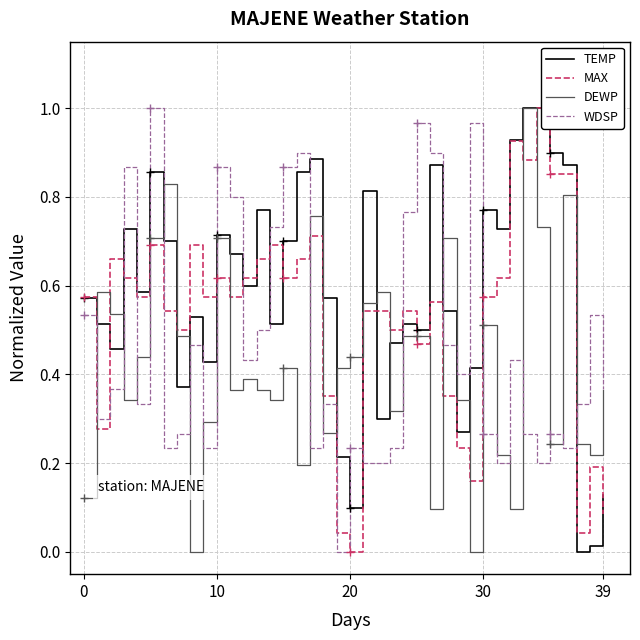

What is the total value across all series at 34?

2.9